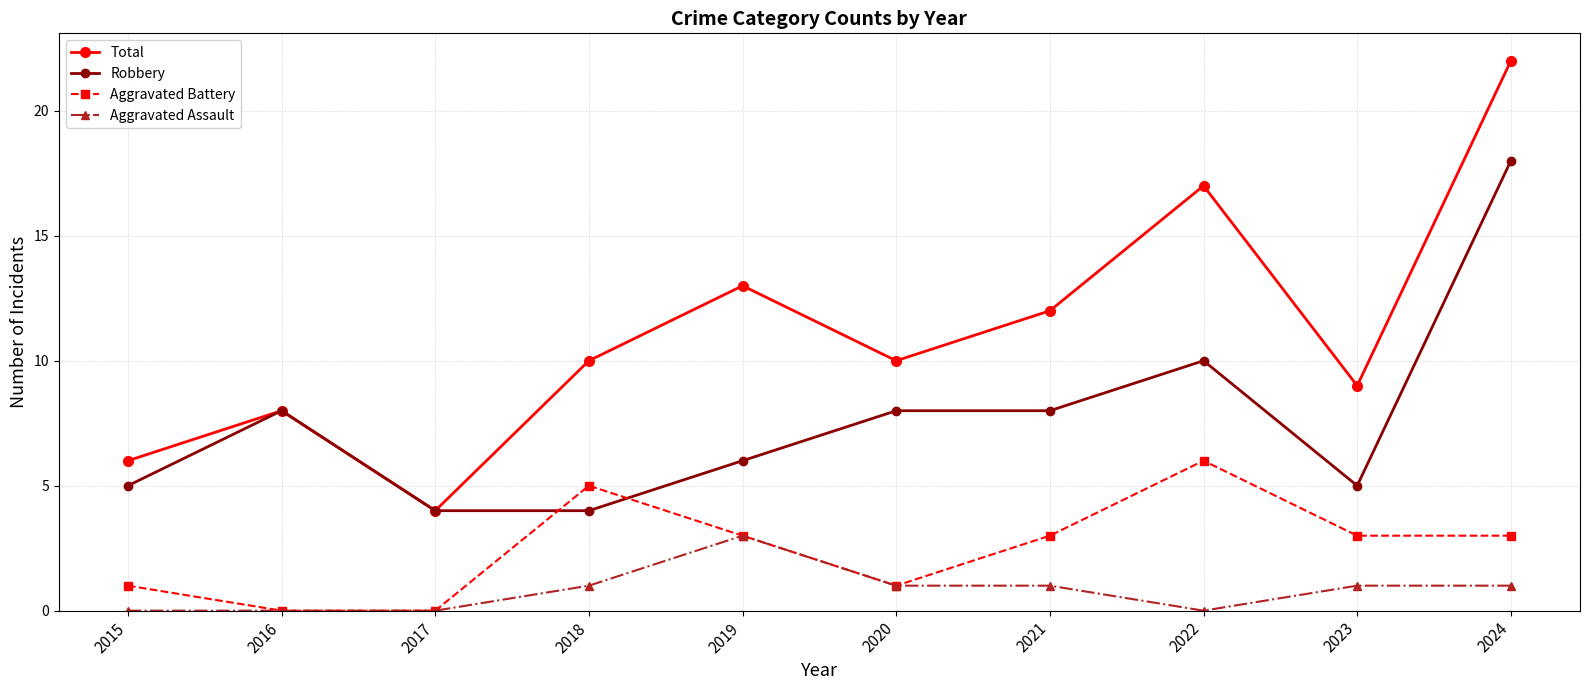

True or false: Robbery has more than 1 points higher than both neighbors.

True